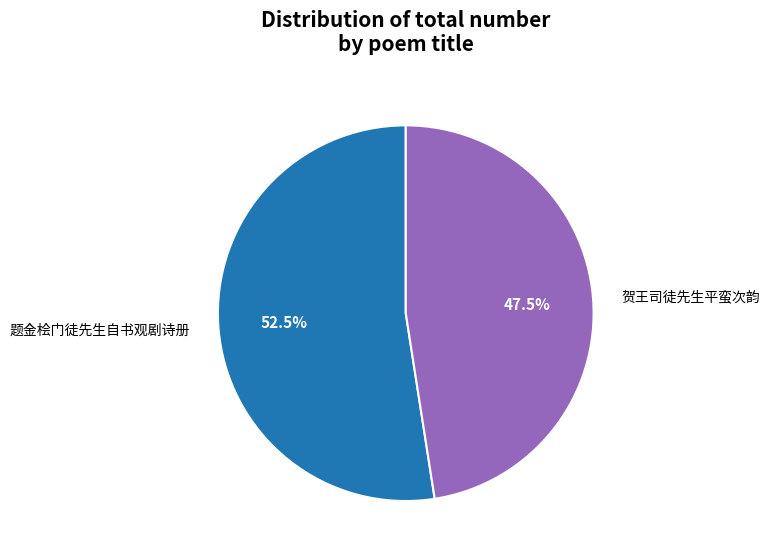

Approximately how many times larger is the value at 贺王司徒先生平蛮次韵 compared to 题金桧门徒先生自书观剧诗册?

0.9